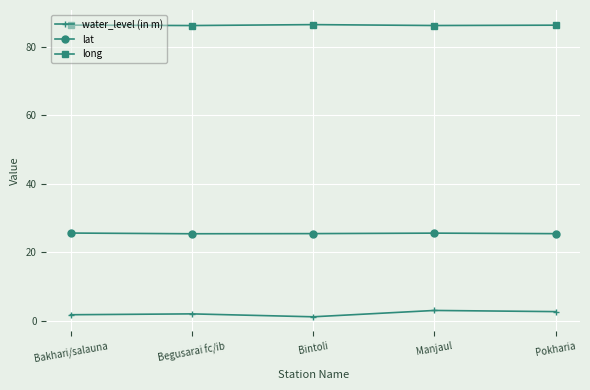

Which series has the widest spread of values?

water_level (in m)